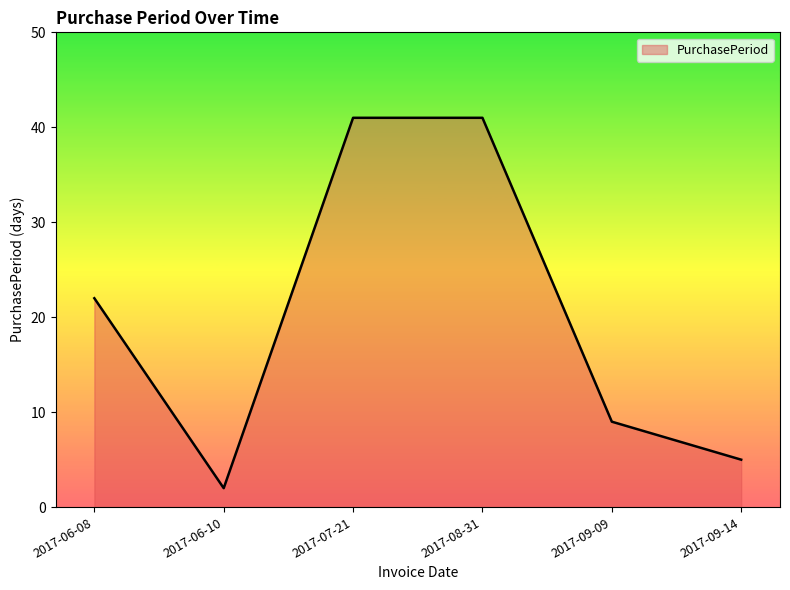

What is the change in value from 2017-06-08 to 2017-09-09?

-13